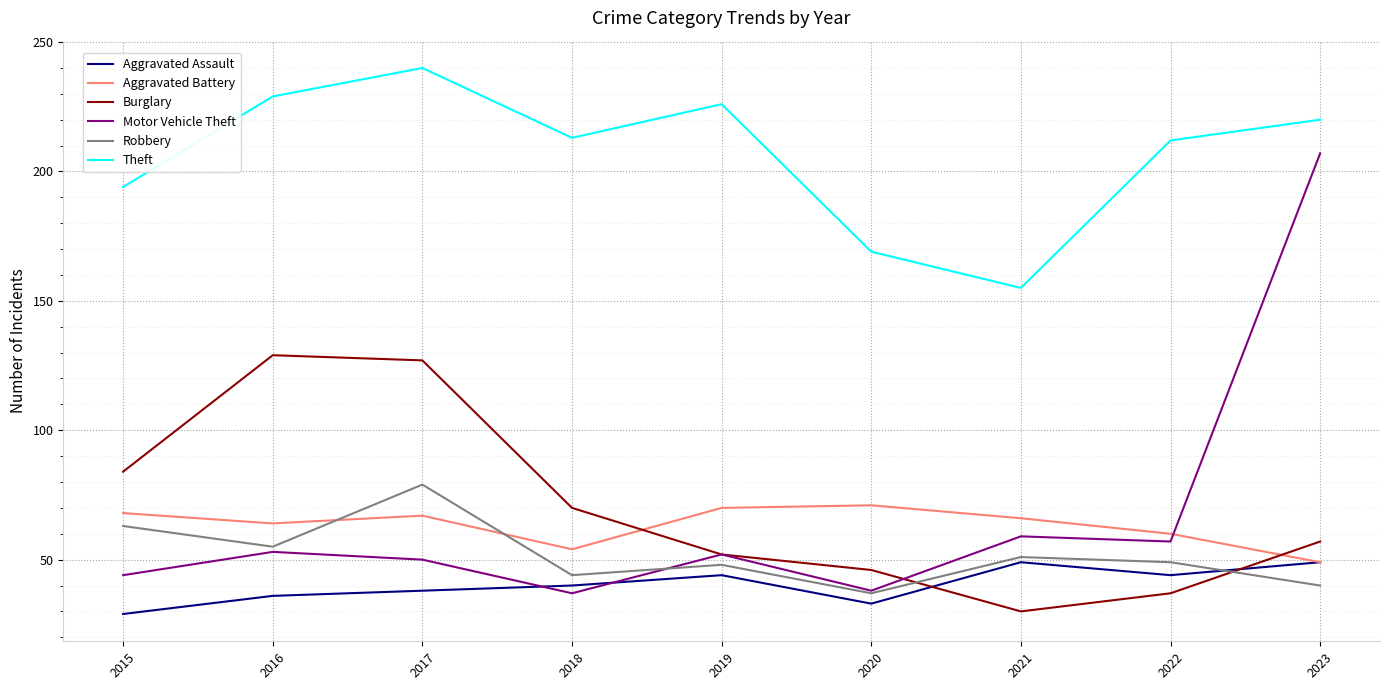

At which category does the chart reach its peak across all series?

2017